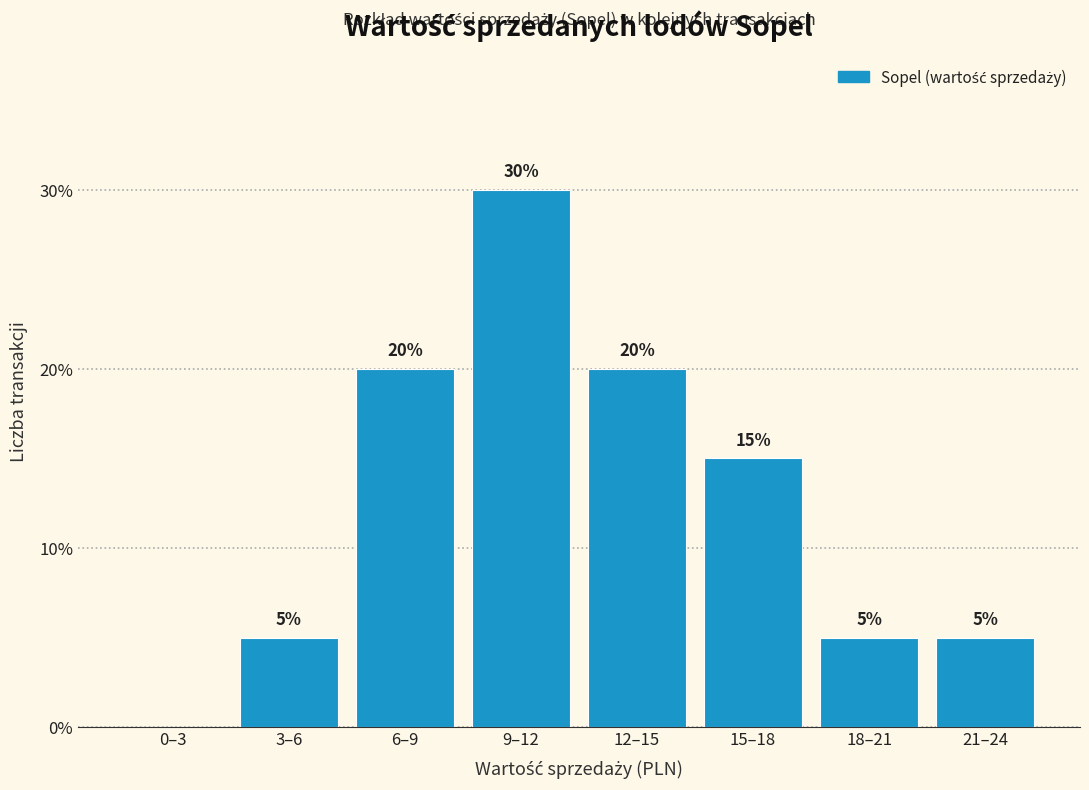

Reading left to right, what are all the values shown in this chart?

0–3=0	3–6=5	6–9=20	9–12=30	12–15=20	15–18=15	18–21=5	21–24=5